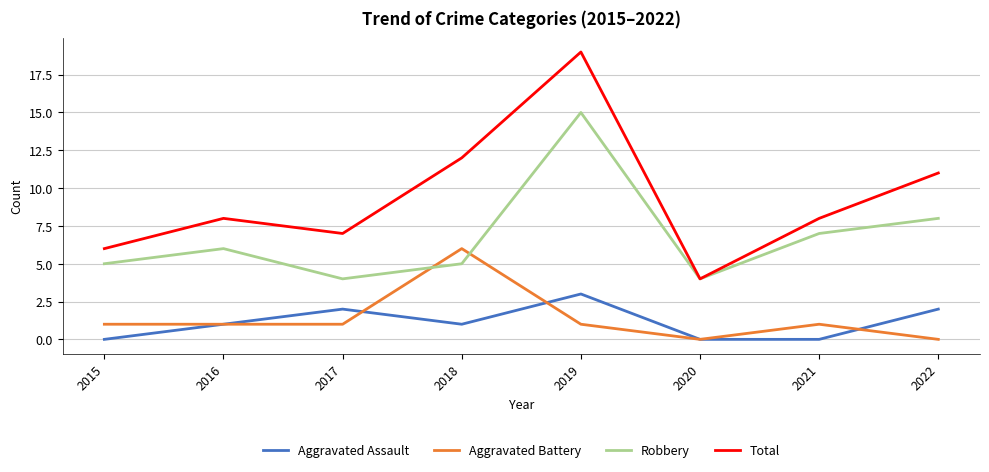

What is the highest value of the Aggravated Battery series?

6